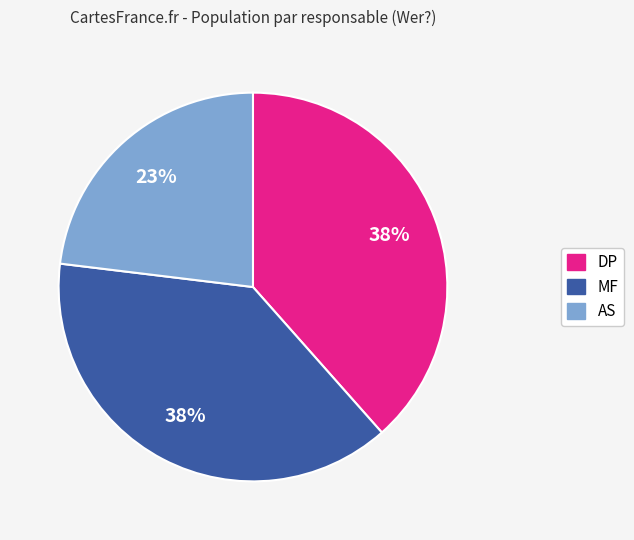

Is there any slice that represents more than half of the pie?

No